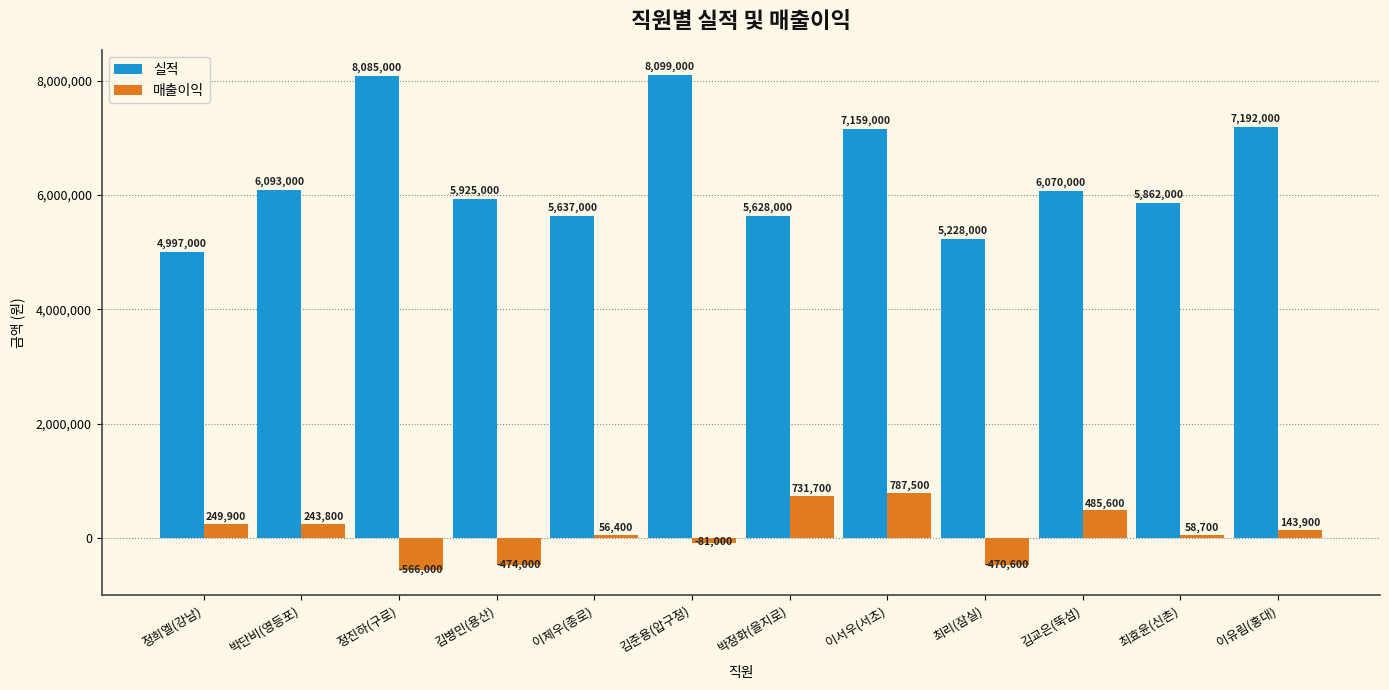

The 실적 series shows 5637000 at 이제우(종로). True or false?

True